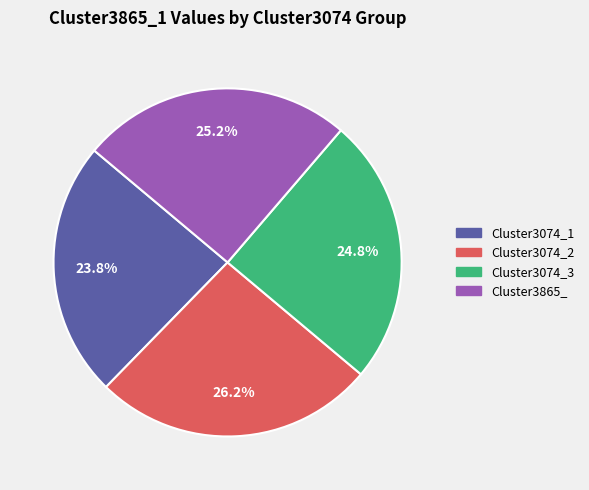

What is the smallest slice in the pie chart?

Cluster3074_1